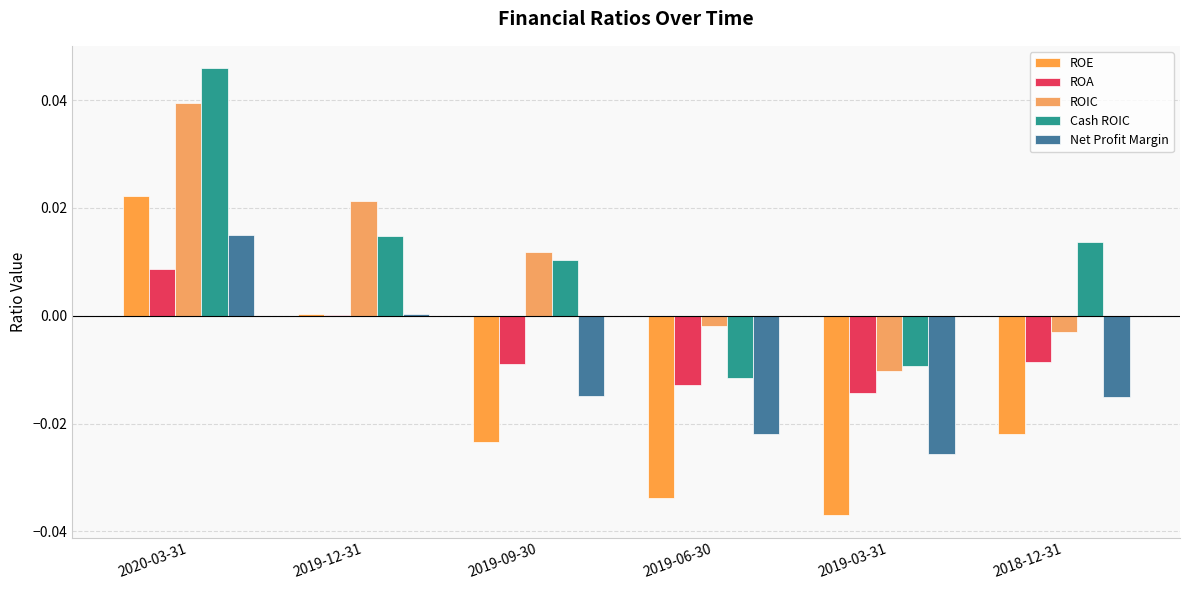

The value of Cash ROIC at 2020-03-31 is 0.0. True or false?

True